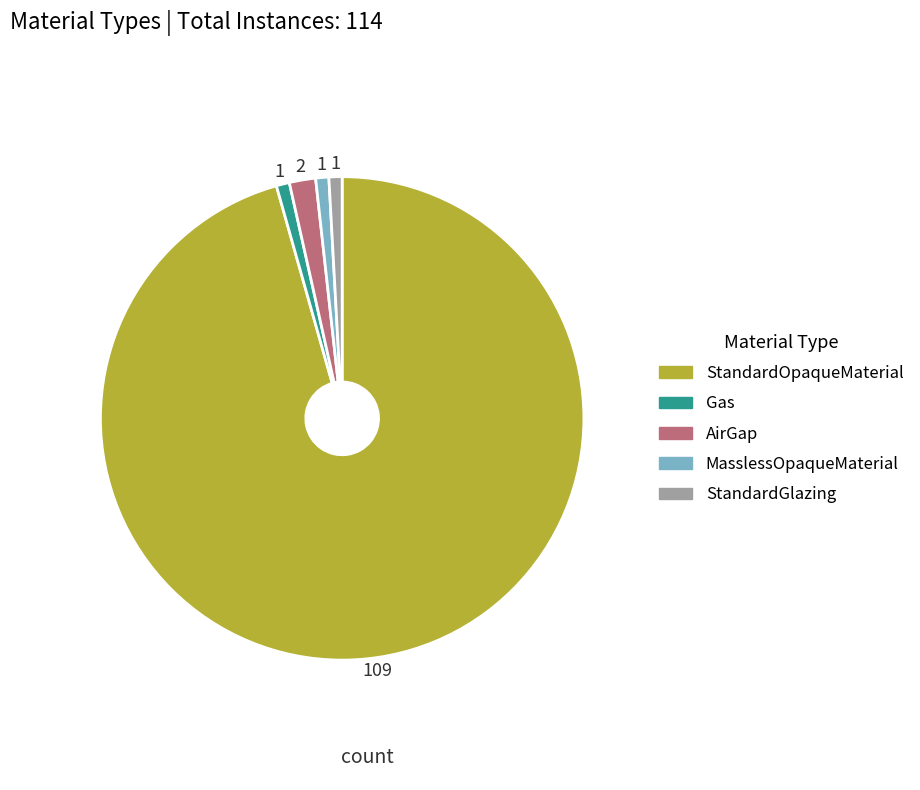

True or false: MasslessOpaqueMaterial accounts for 11% of the total.

False